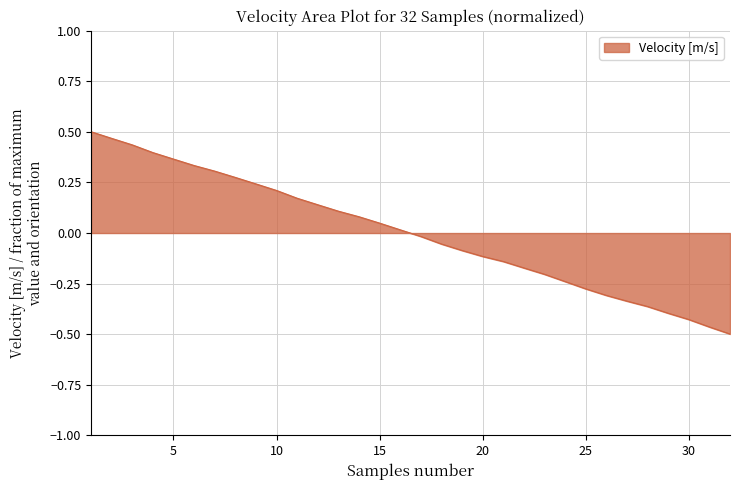

How many values are below 0?

16